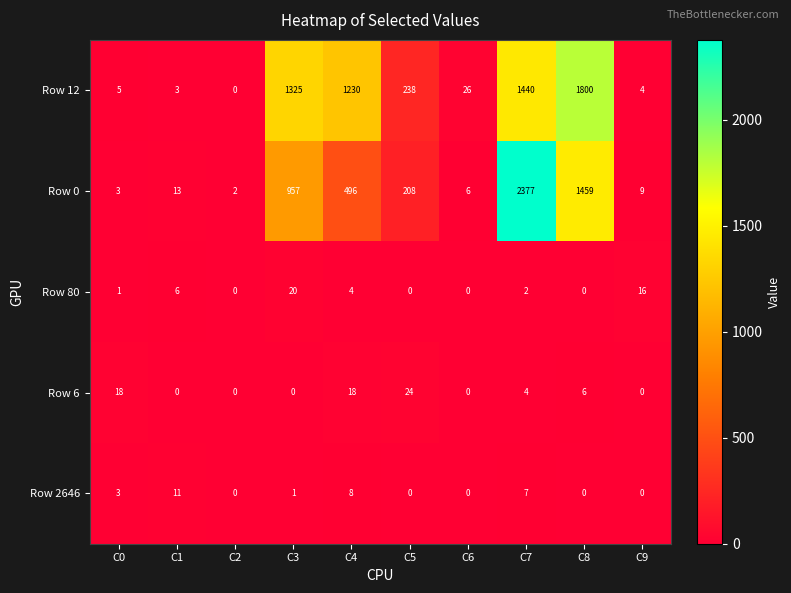

At which label is Row 12 closest to 900?

C4